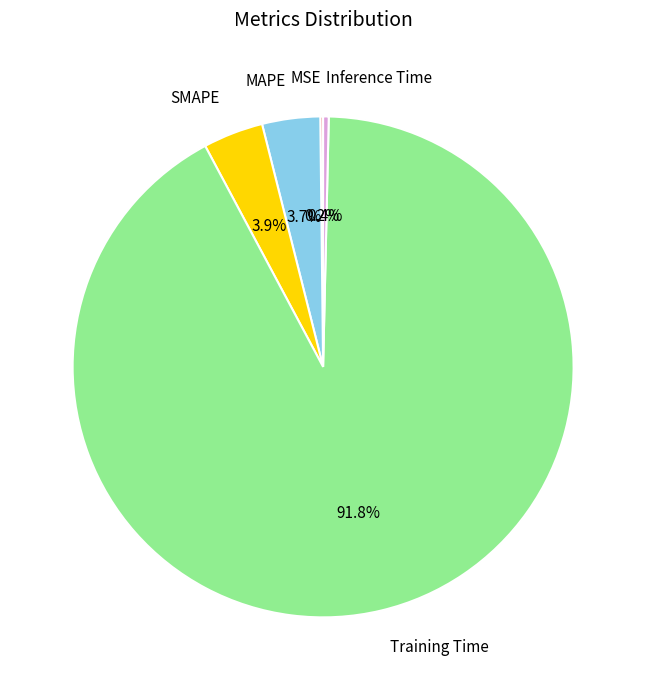

To the nearest percent, what is the average slice percentage?

20%